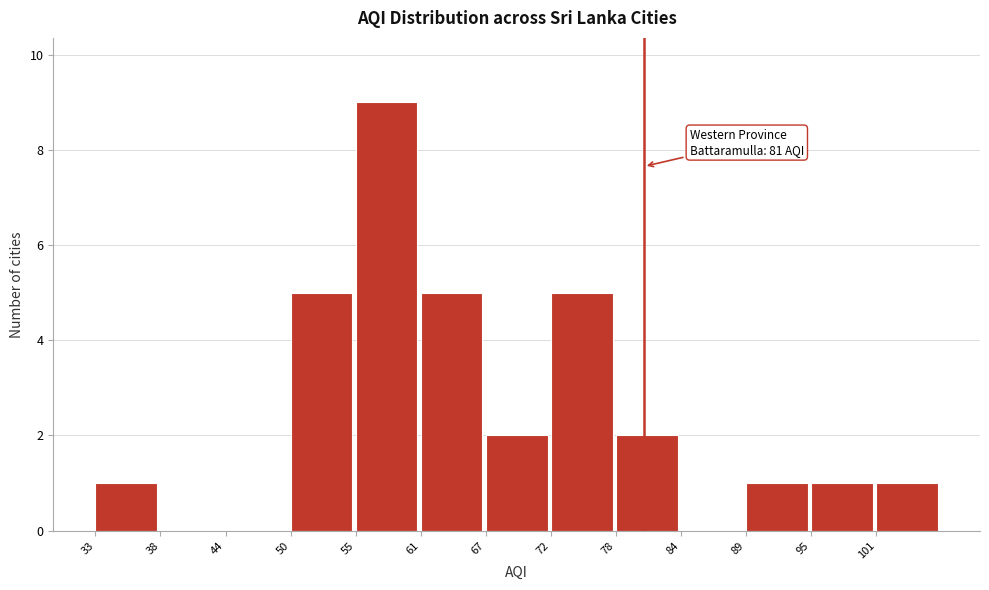

Reading left to right, list all the values displayed in this chart.

33=1	38=0	44=0	50=5	55=9	61=5	67=2	72=5	78=2	84=0	89=1	95=1	101=1